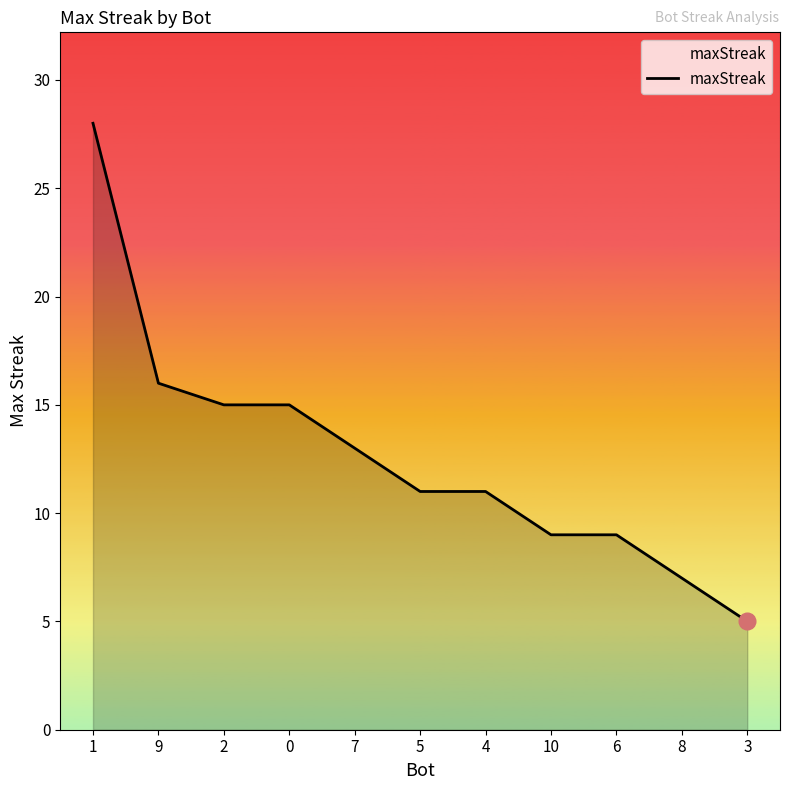

Where is the data nearest to the value 16?

9